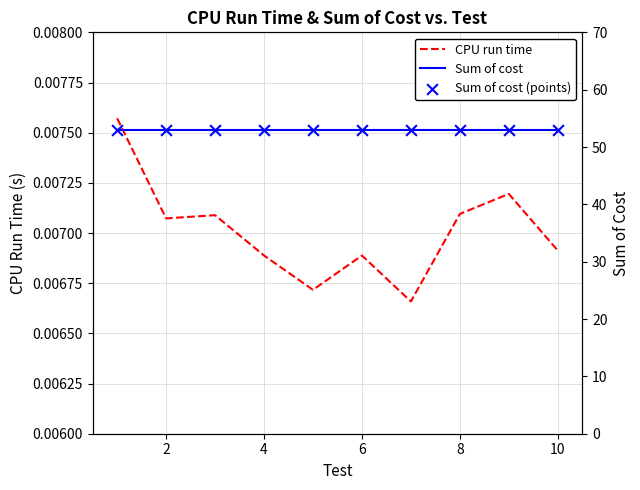

What is the total value across all series at 10?

106.0